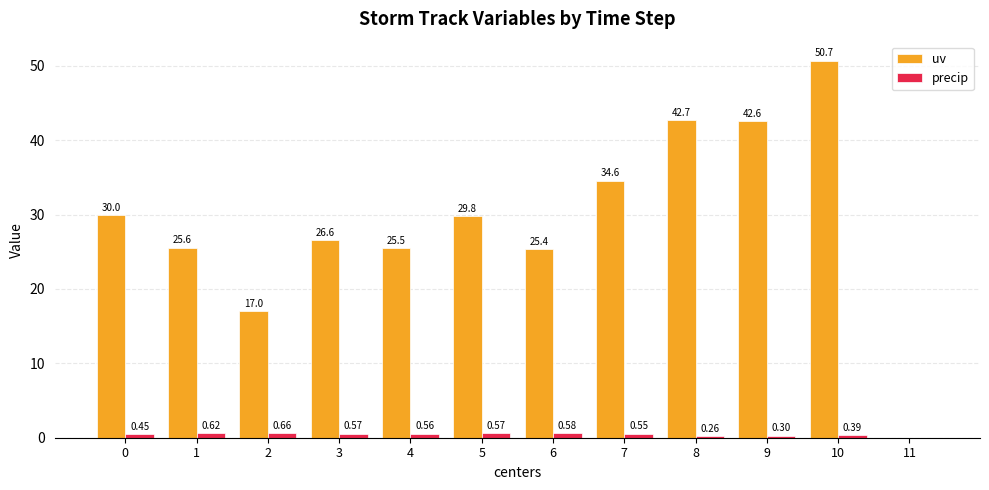

What is the total value across all series at 7?

35.1